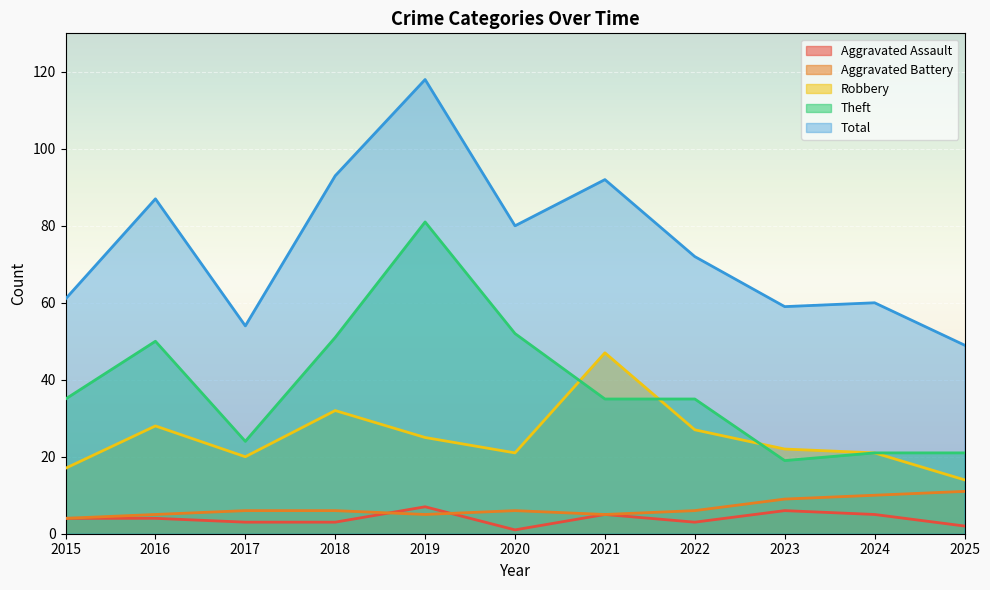

The value of Total at 2018 is 49. True or false?

False